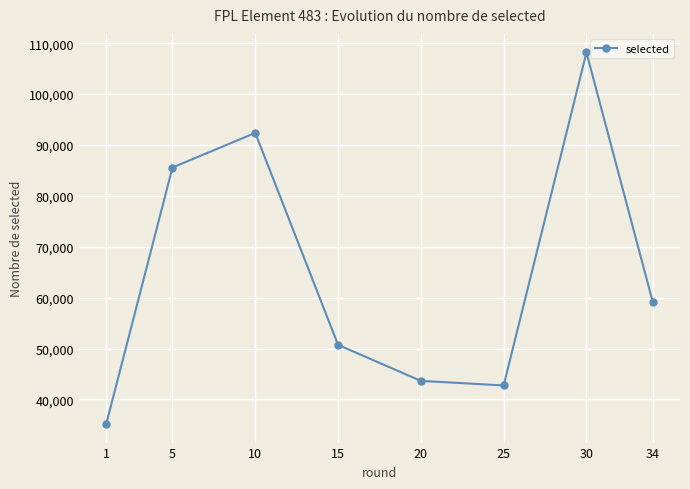

What is the difference between the values at 15 and 5?

34848